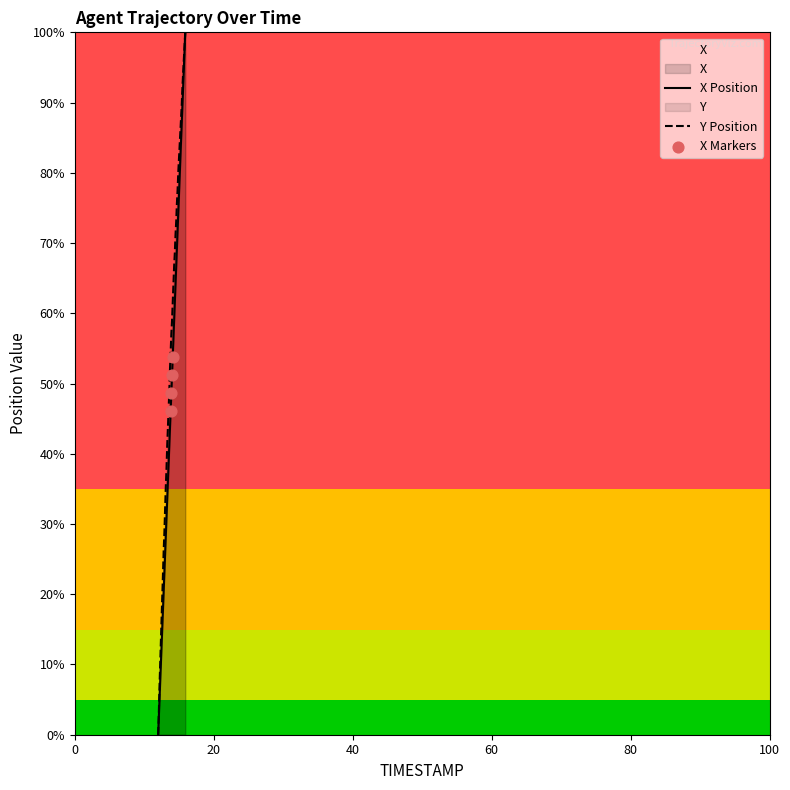

Which series has the largest total across all categories?

Y Position